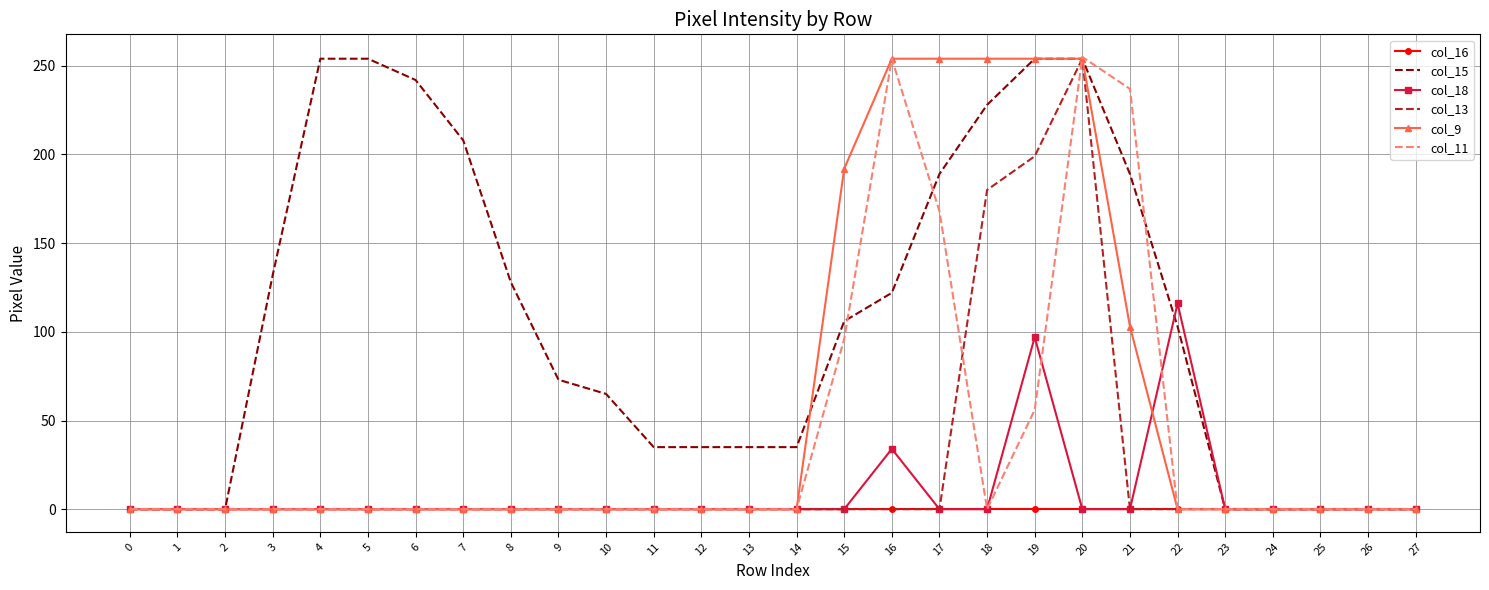

At how many categories does at least one series exceed 142?

11